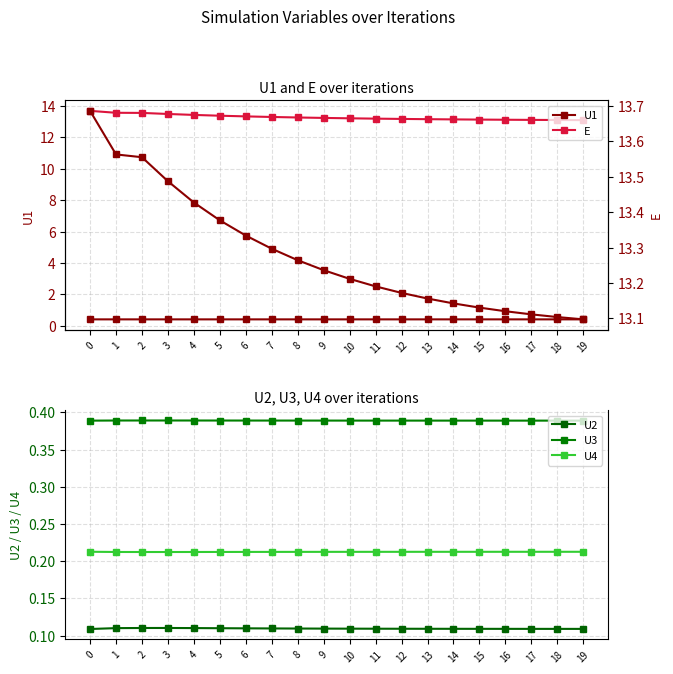

What is the sum of the U2 values at 12 and 1?

0.2